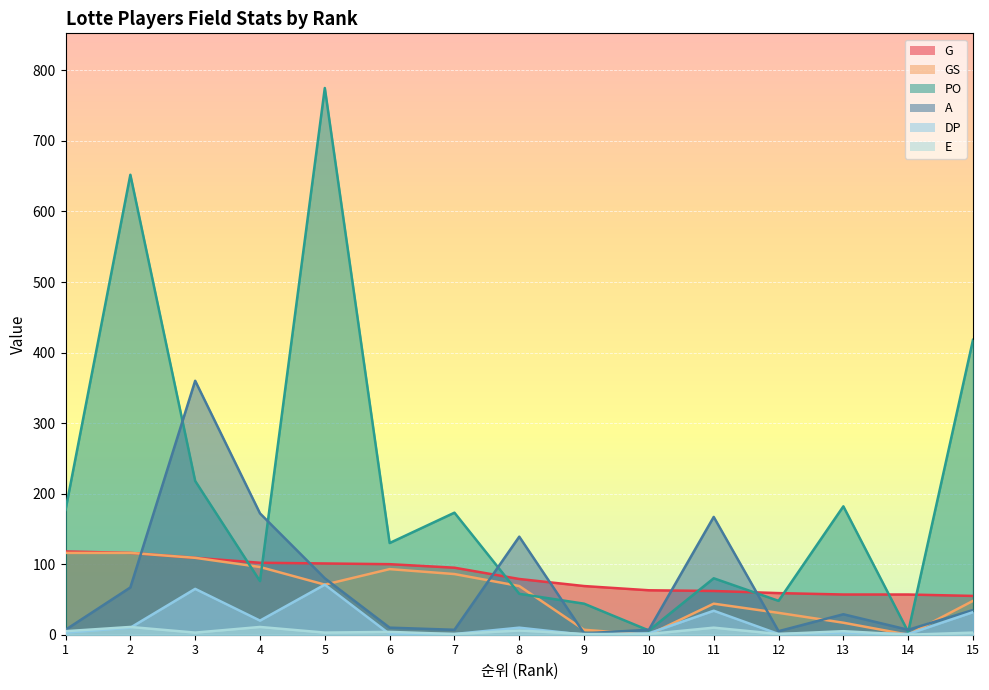

How many values in the DP series are below 3?

6